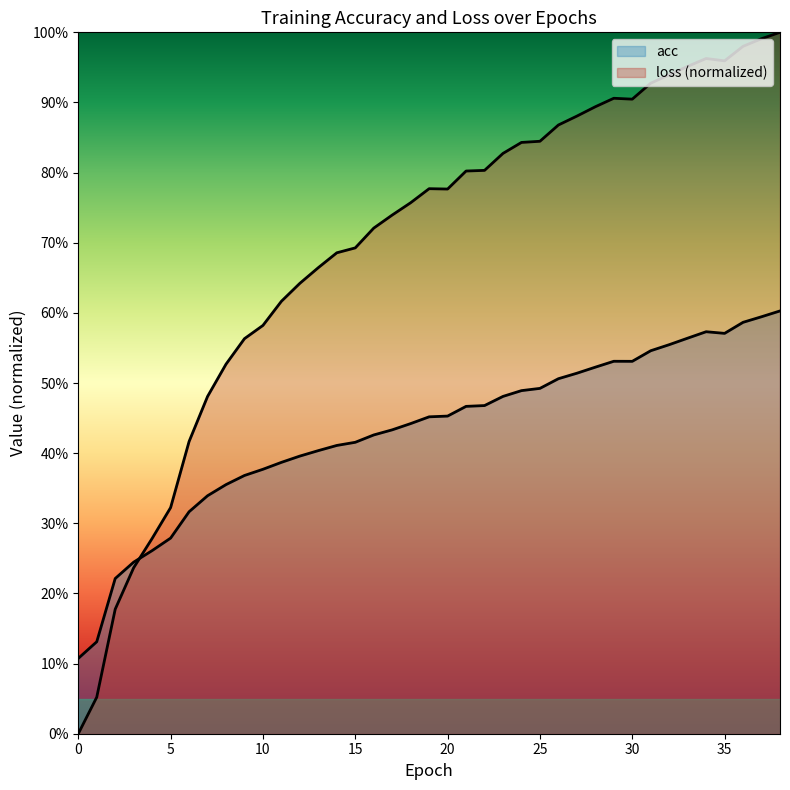

List the series in order of their overall mean, lowest first.

acc, loss